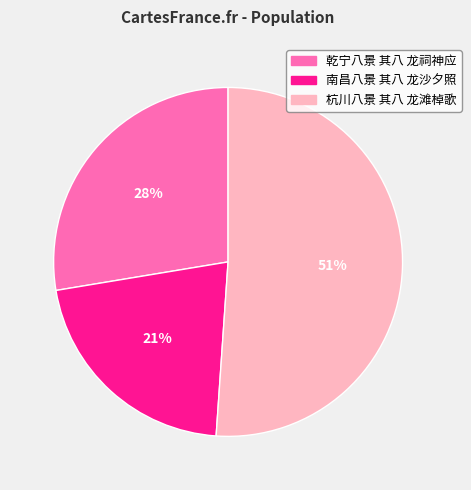

To the nearest percent, what is the combined percentage of 南昌八景 其八 龙沙夕照 and 乾宁八景 其八 龙祠神应?

49%